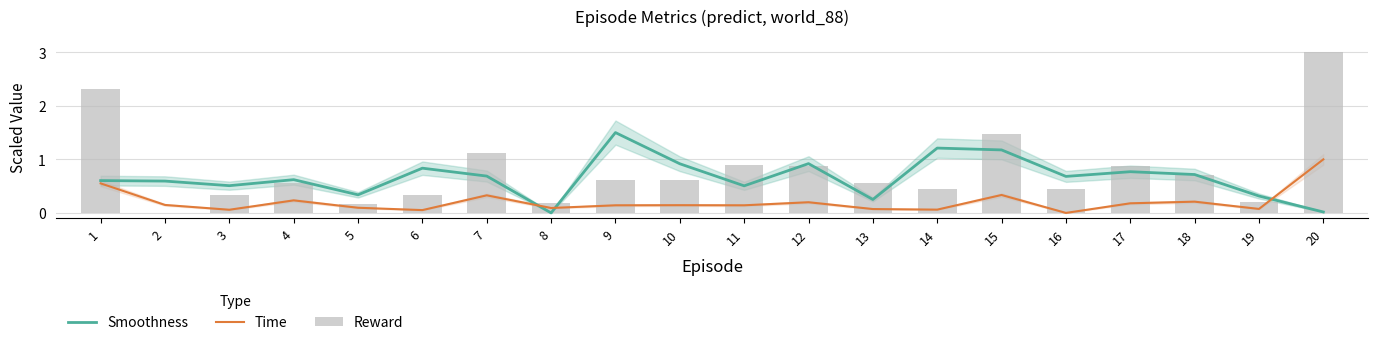

Reading left to right, list all the values displayed in this chart.

Smoothness: 1=0.6	2=0.6	3=0.5	4=0.6	5=0.3	6=0.8	7=0.7	8=0.0	9=1.5	10=0.9	11=0.5	12=0.9	13=0.3	14=1.2	15=1.2	16=0.7	17=0.8	18=0.7	19=0.3	20=0.0
Time: 1=0.6	2=0.1	3=0.1	4=0.2	5=0.1	6=0.1	7=0.3	8=0.1	9=0.1	10=0.1	11=0.1	12=0.2	13=0.1	14=0.1	15=0.3	16=0.0	17=0.2	18=0.2	19=0.1	20=1.0
Reward: 1=2.3	2=0.0	3=0.3	4=0.6	5=0.2	6=0.3	7=1.1	8=0.2	9=0.6	10=0.6	11=0.9	12=0.9	13=0.6	14=0.4	15=1.5	16=0.5	17=0.9	18=0.7	19=0.2	20=3.0